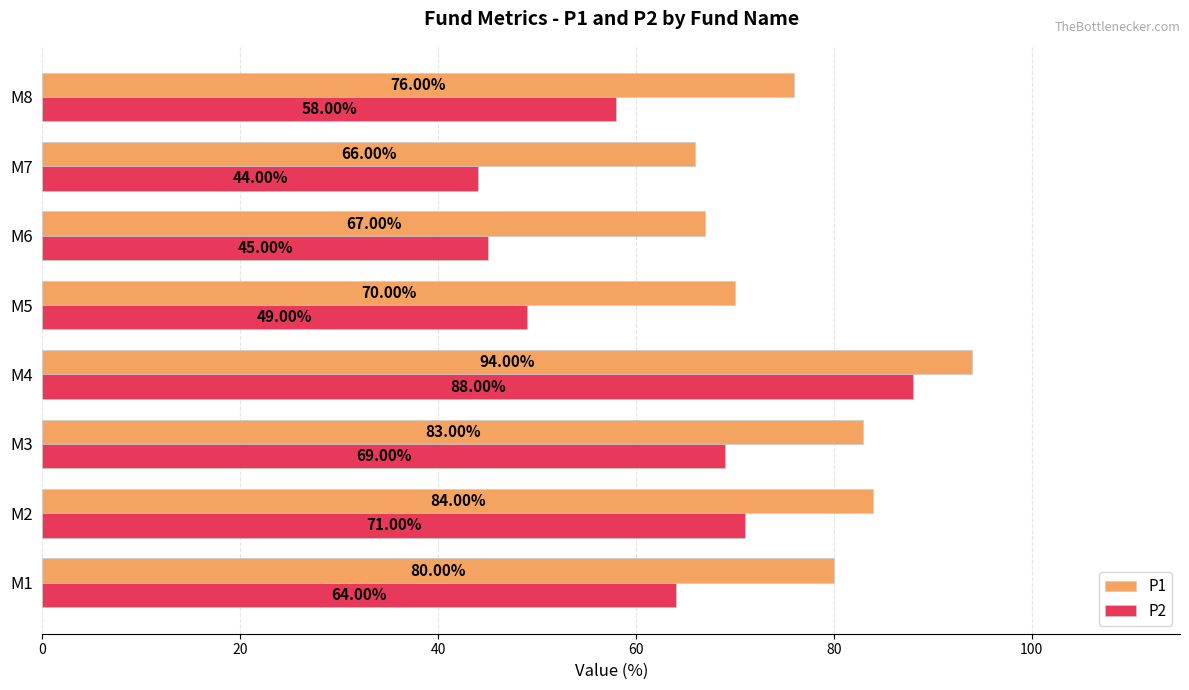

Which category has the lowest value across all series?

M7